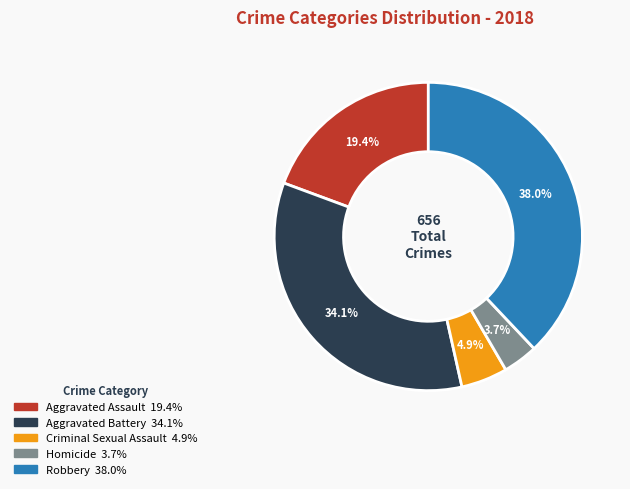

The Aggravated Assault slice represents 19% of the pie. True or false?

True